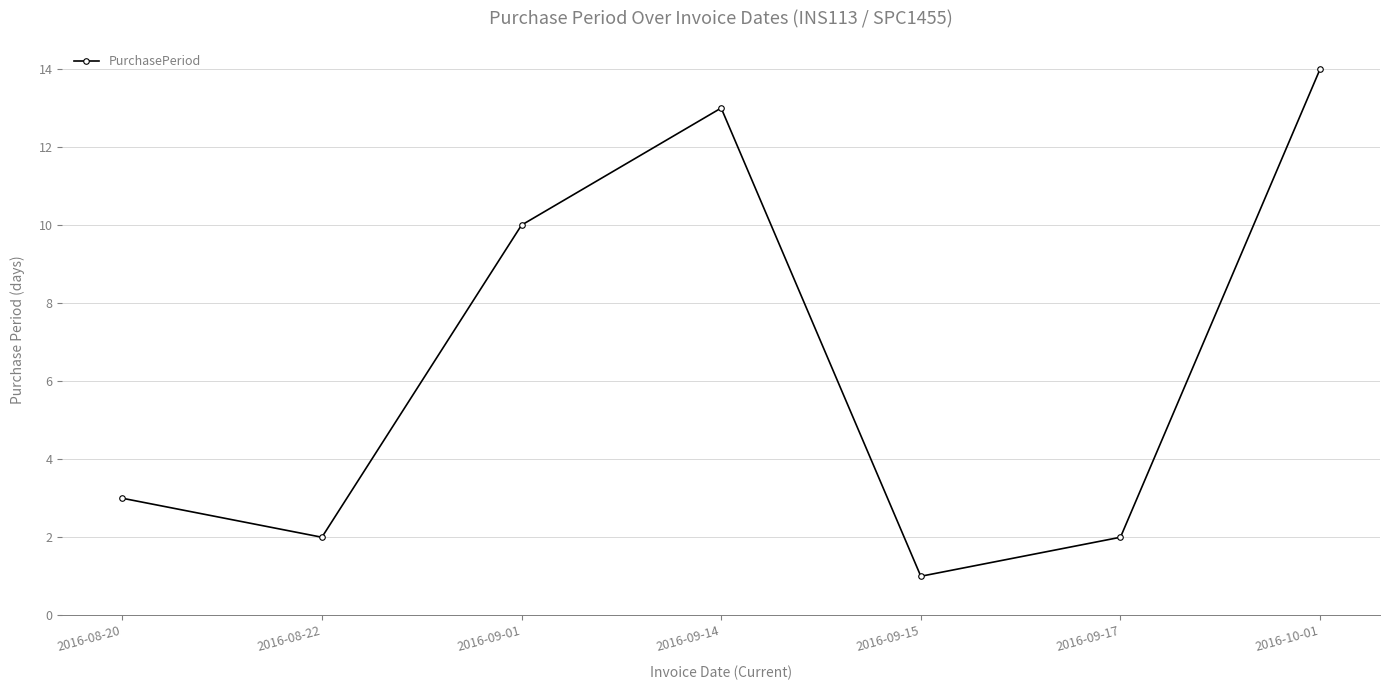

Count the number of data series in this chart.

1